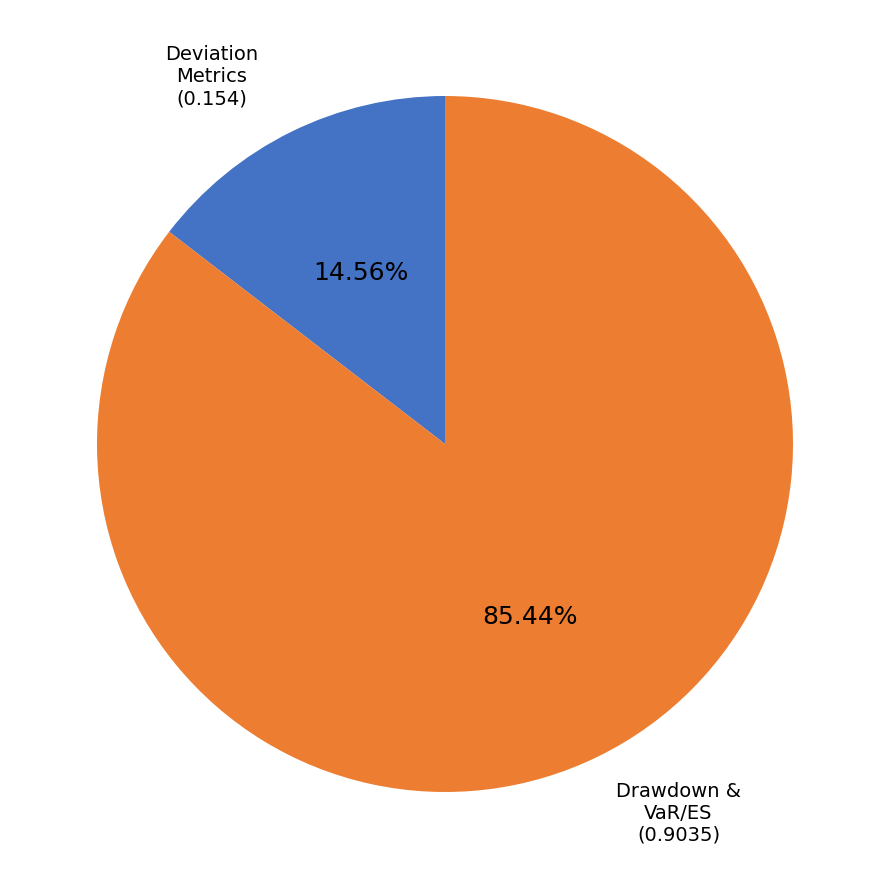

Does any single category account for the majority?

Yes